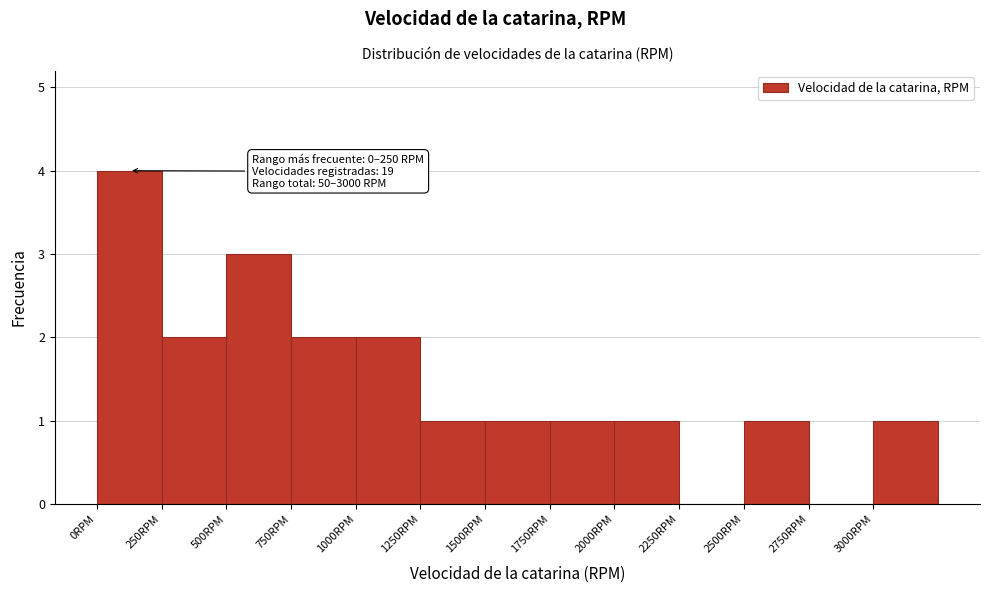

Over which range of the x-axis is the bar tallest?

0 to 250